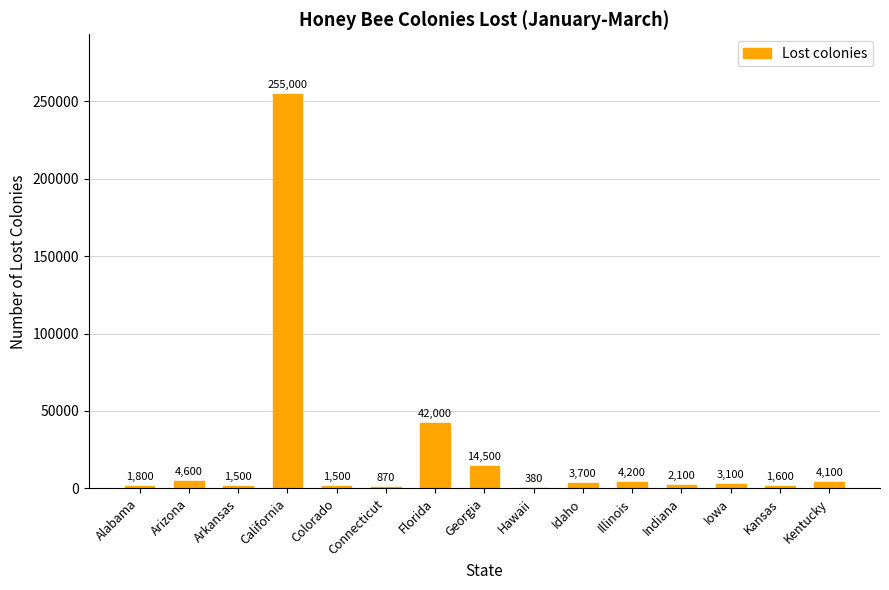

At which label does the data first exceed 3100?

Arizona